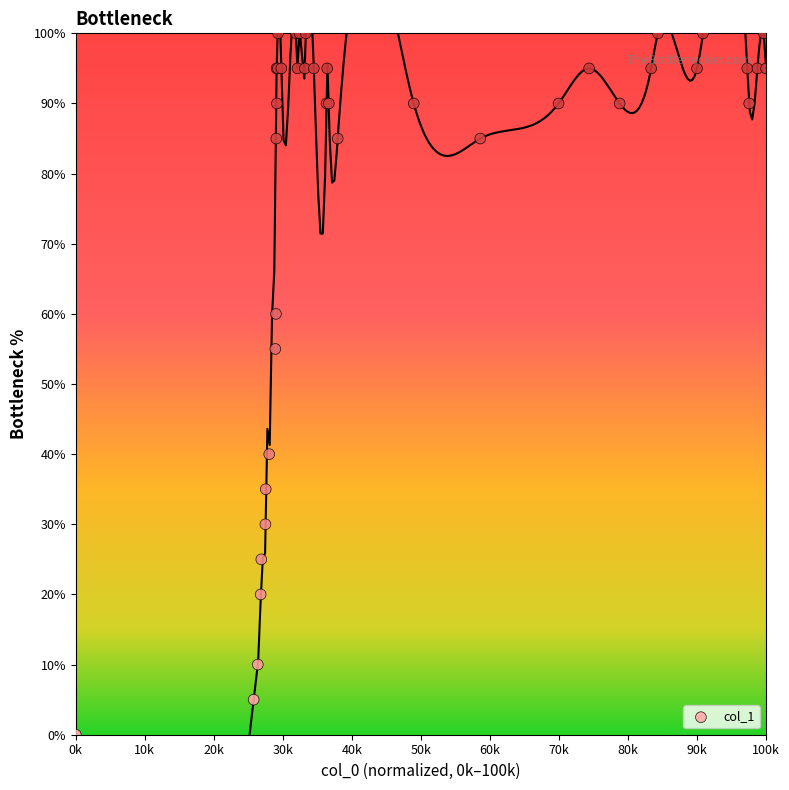

What Y value in the scatter plot is closest to 50?

55.0